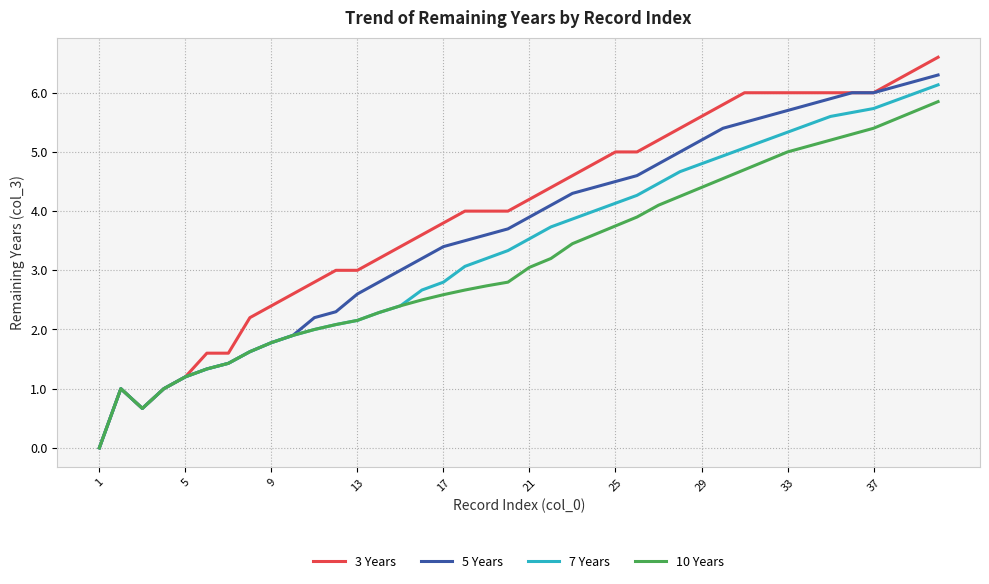

Which series has the widest spread of values?

3 Years